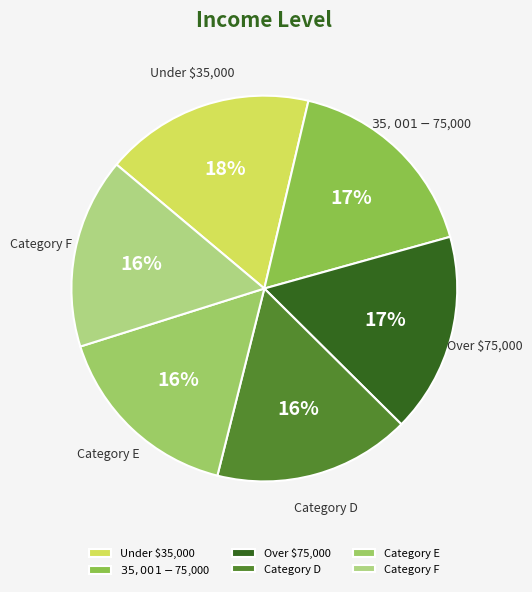

How many segments does this pie chart have?

6